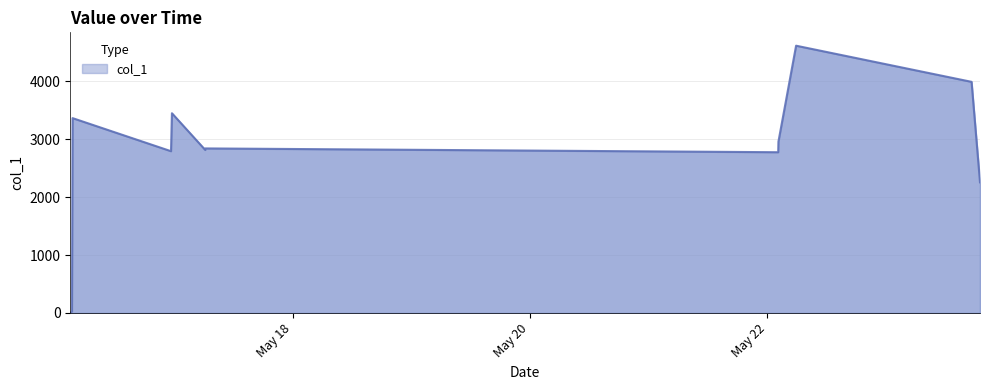

What is the difference between the maximum and minimum values?

4613.1